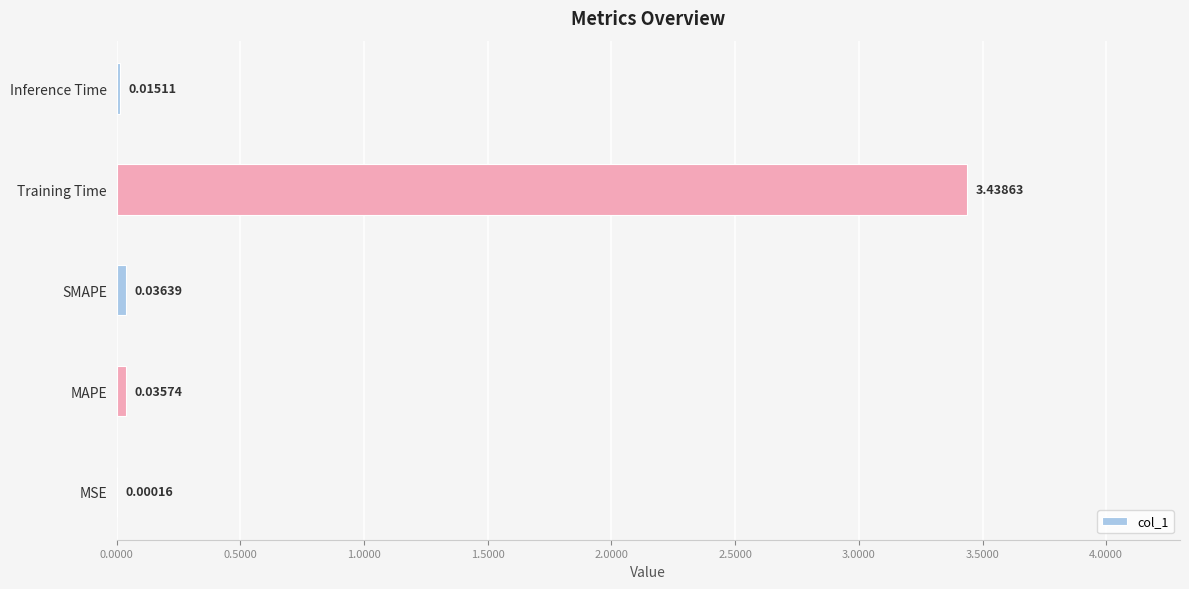

Which has a higher value, MSE or MAPE?

MAPE